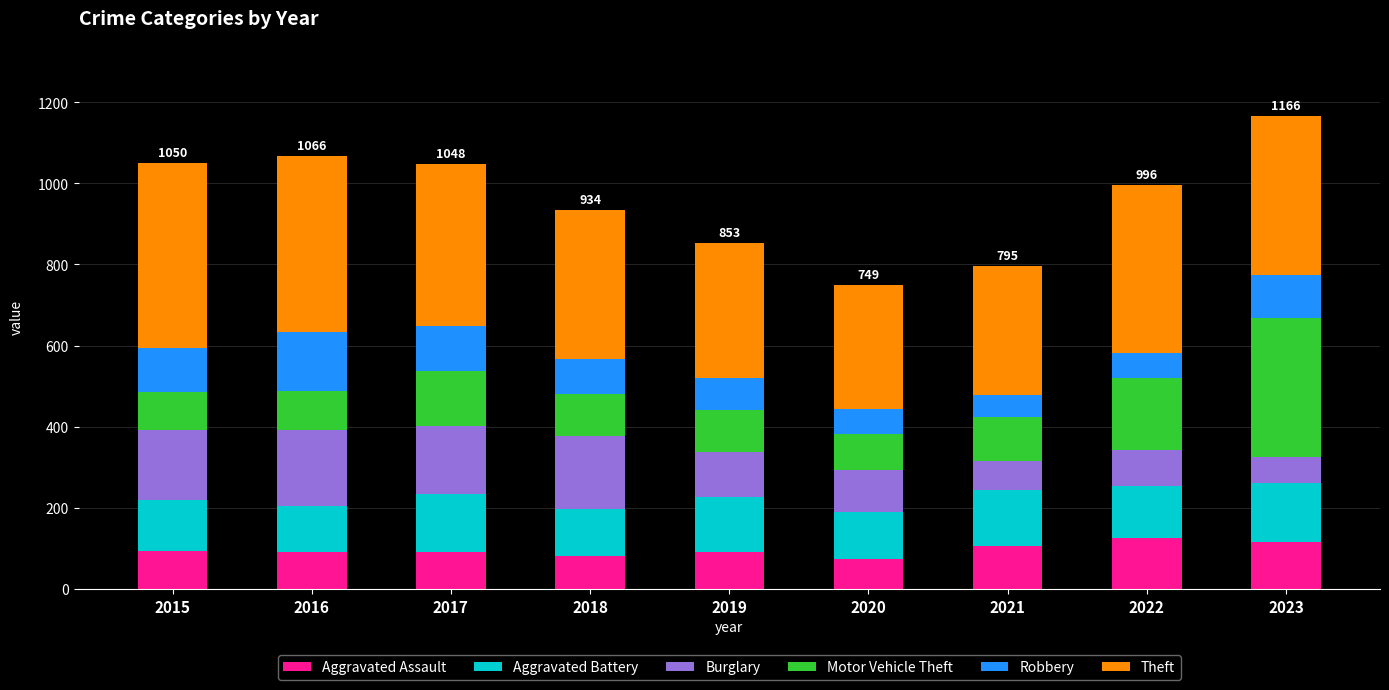

What is the difference between the Aggravated Assault values at 2016 and 2023?

25